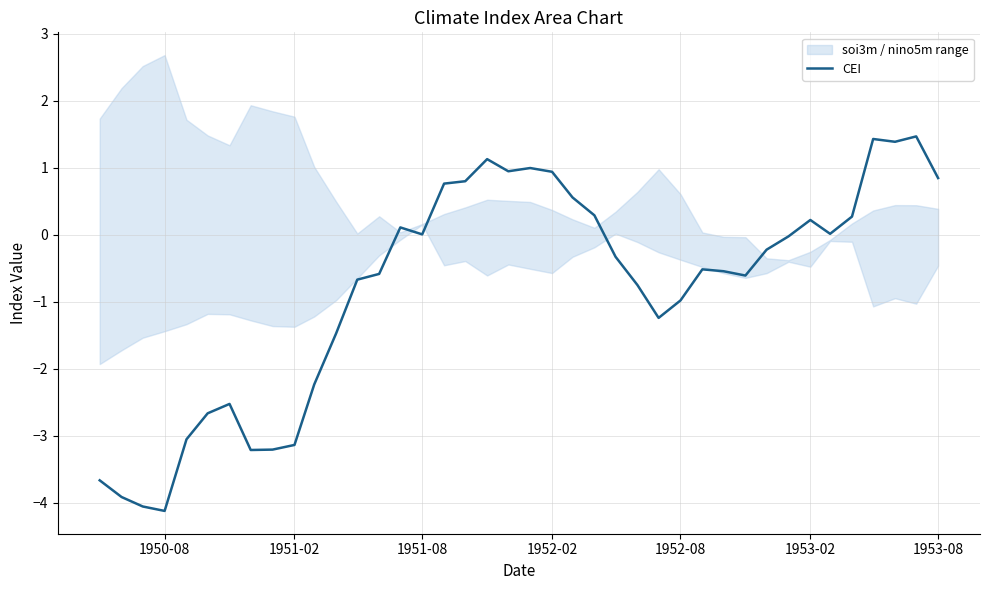

What is the highest value of the CEI series?

1.5